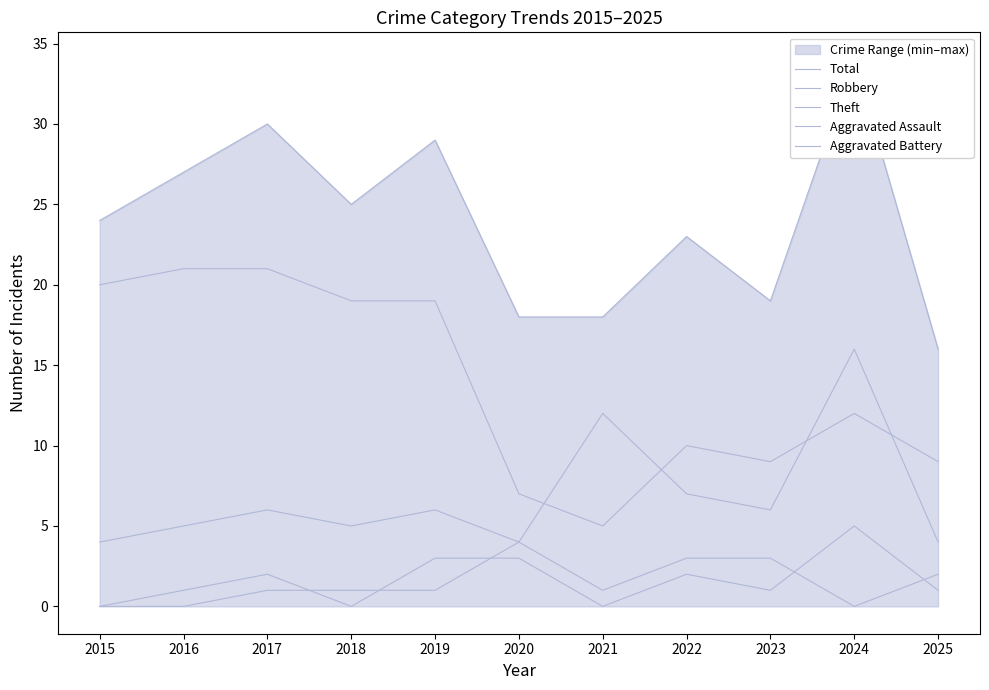

Does the chart have visible grid lines?

No